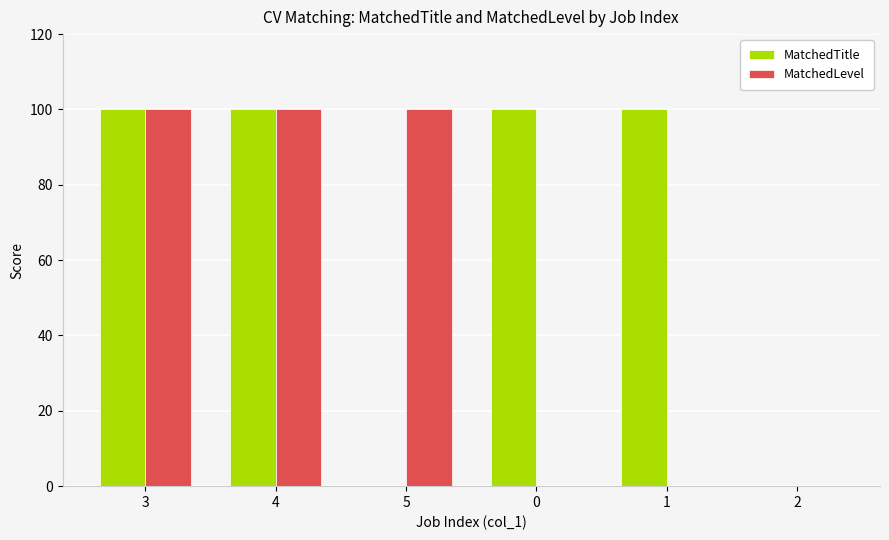

Count the number of data series in this chart.

2